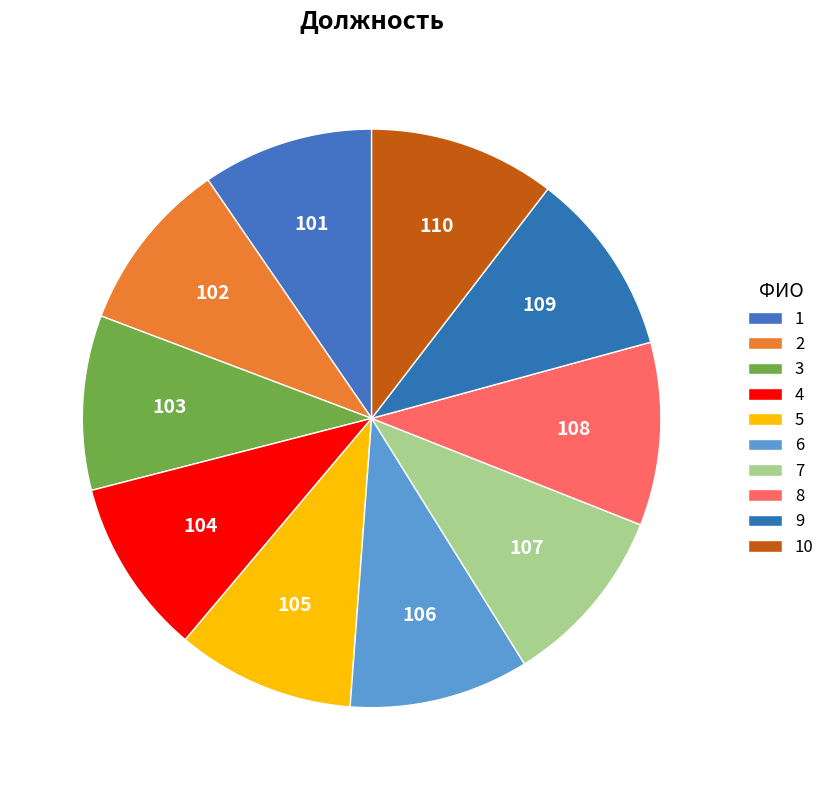

To the nearest percent, what is the combined percentage of 5 and 2?

20%